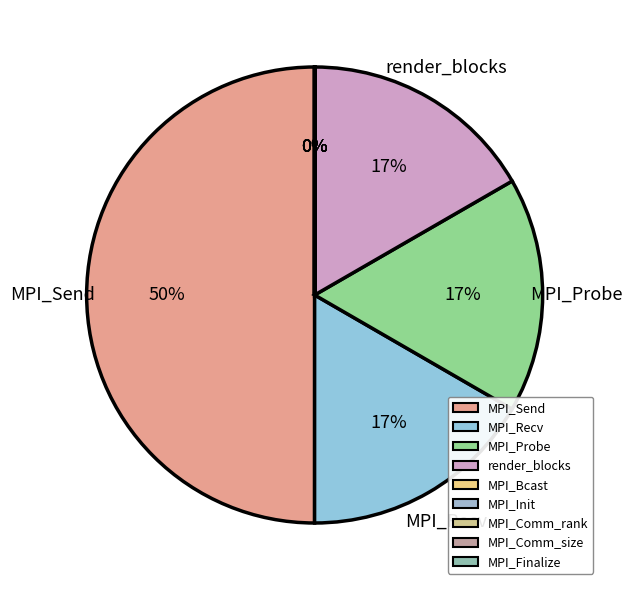

True or false: MPI_Send accounts for 59% of the total.

False